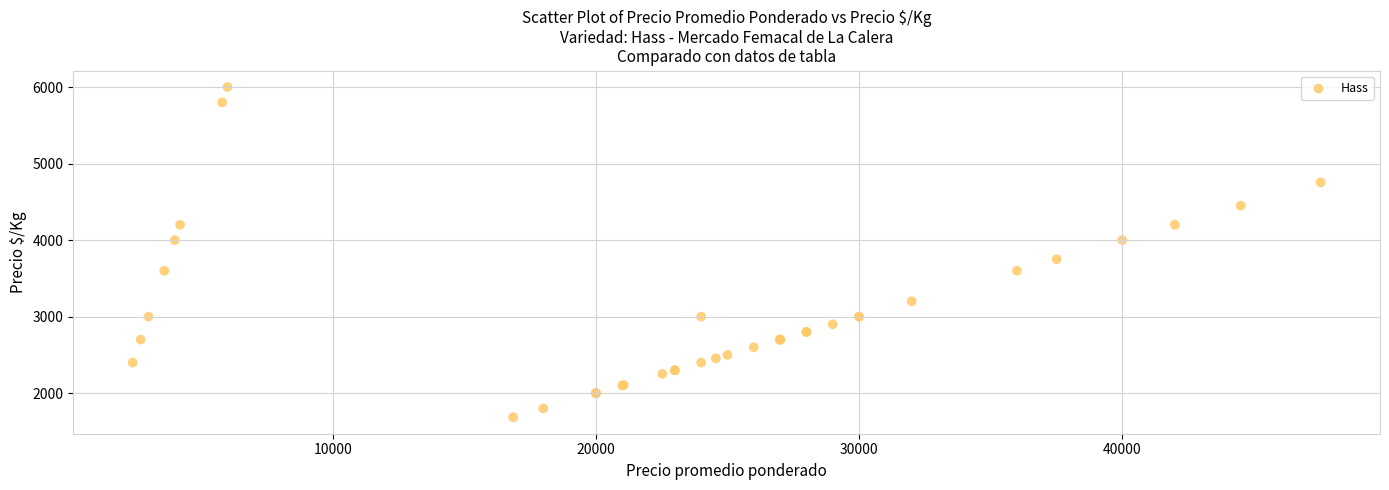

What Y value in the scatter plot is closest to 3843?

3751